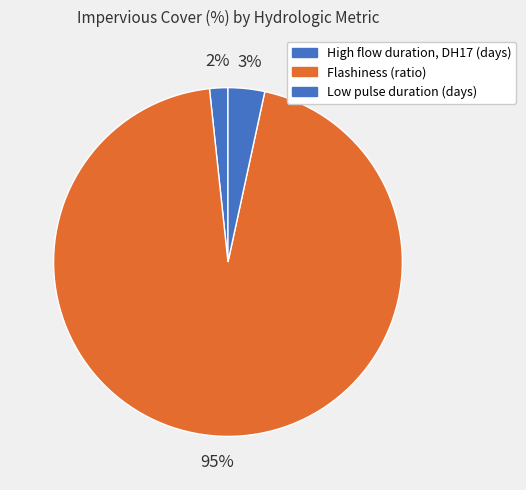

To the nearest percent, what percentage of the pie is Flashiness (ratio)?

95%